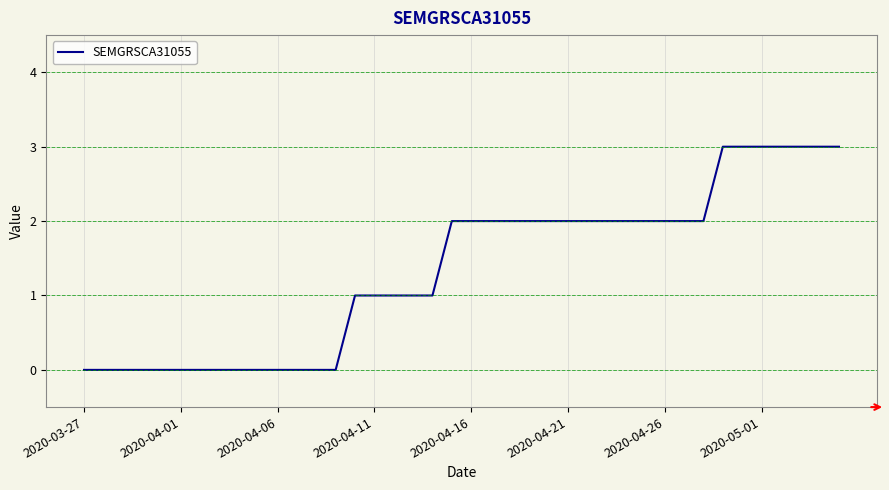

What is the maximum value shown in the chart?

3